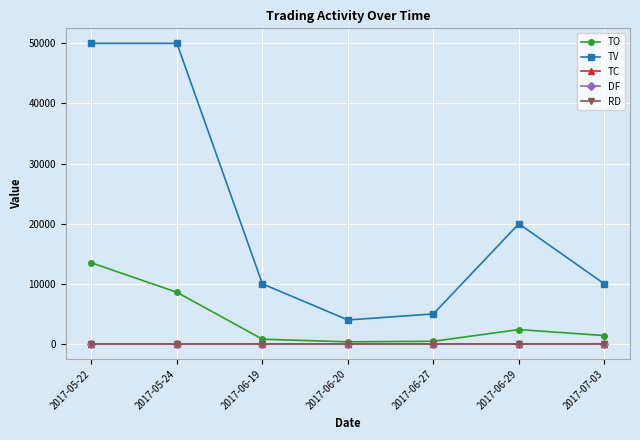

Is it true that TC equals 2.0 at 2017-05-24?

True